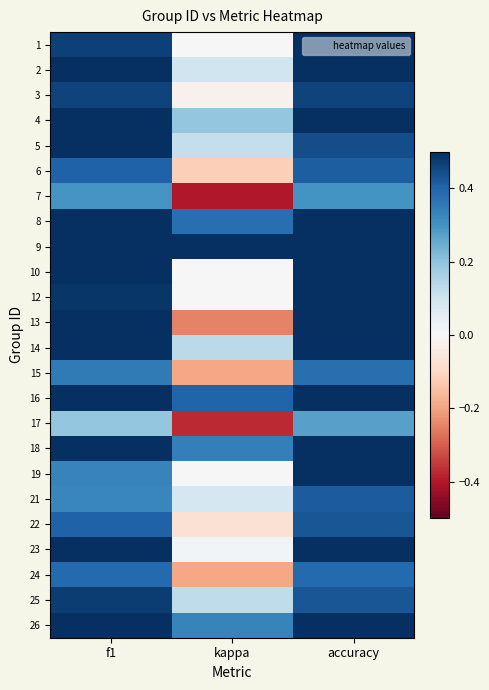

Which series has the largest total across all categories?

9